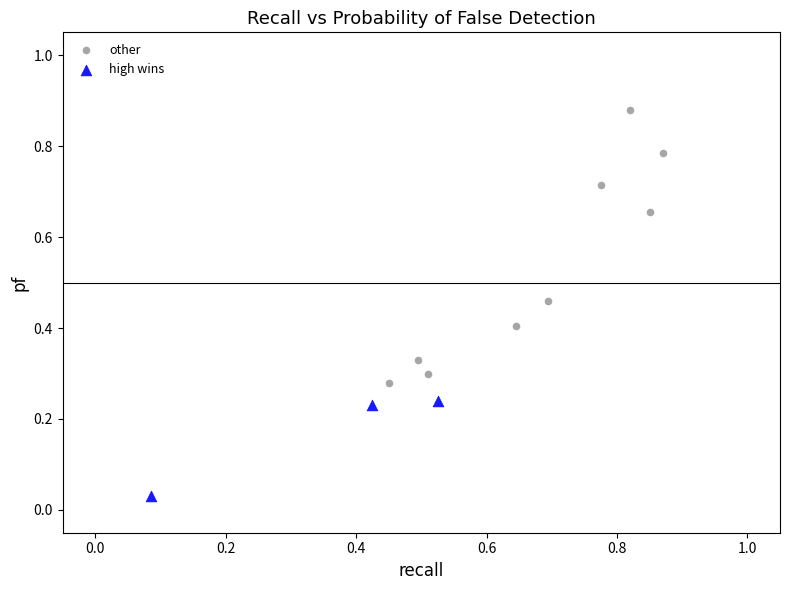

Which series reaches the minimum Y coordinate?

high wins